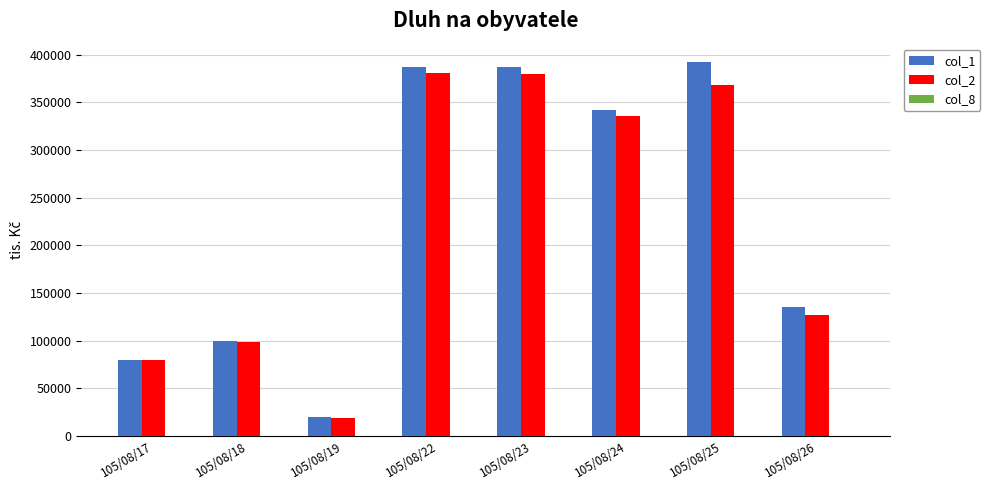

The value of col_1 at 105/08/17 is 80000. True or false?

True